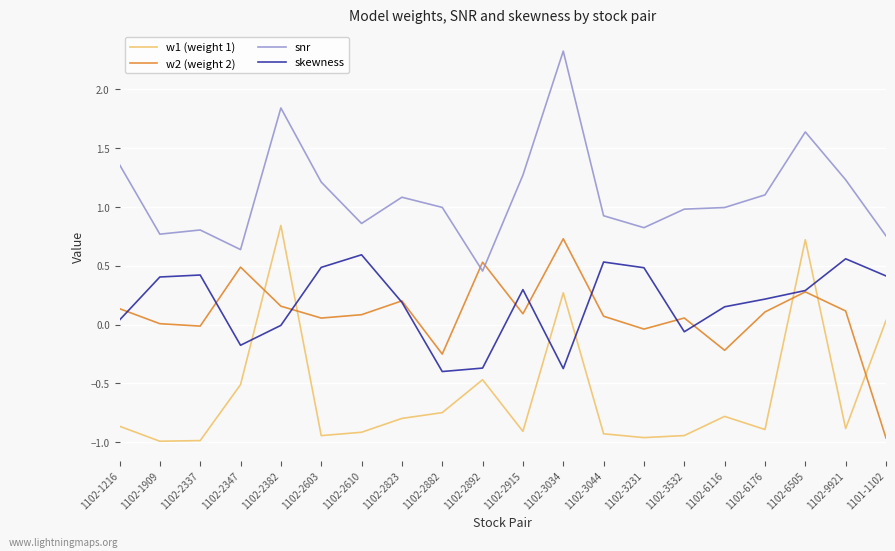

In w2 (weight 2), how many points are higher than both neighbors (excluding endpoints)?

6